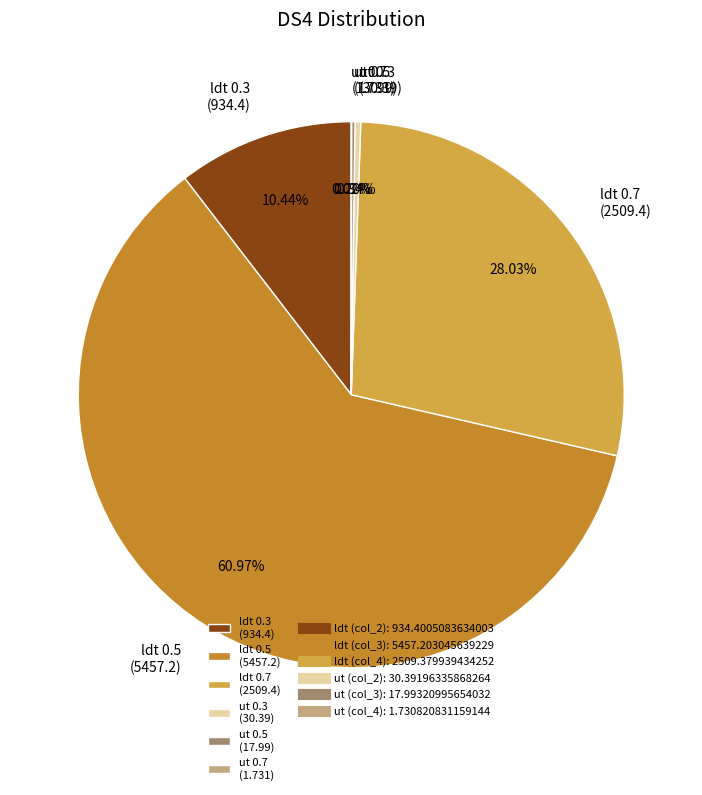

Combined, do ldt 0.7 (2509.4) and ldt 0.5 (5457.2) account for over 50%?

Yes